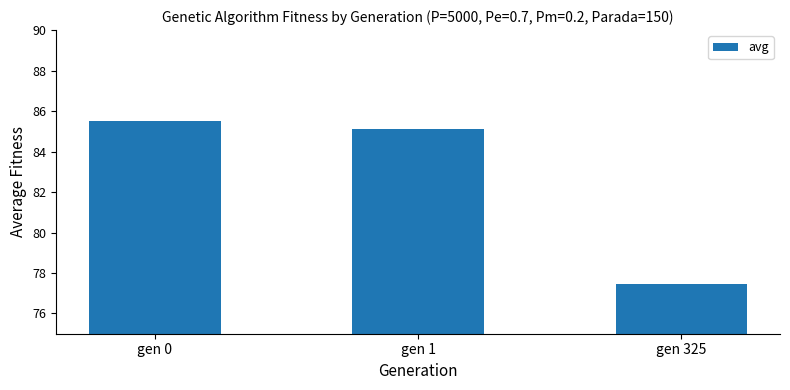

Does the chart contain any negative values?

No